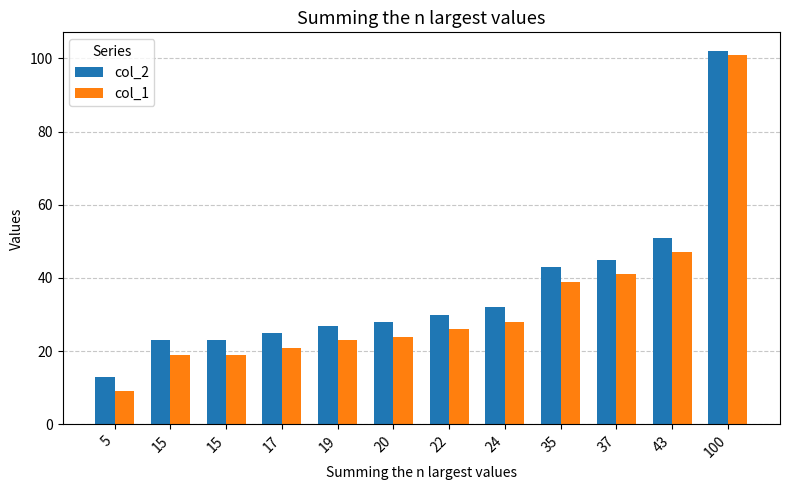

Is it true that col_1 equals 133 at 100?

False